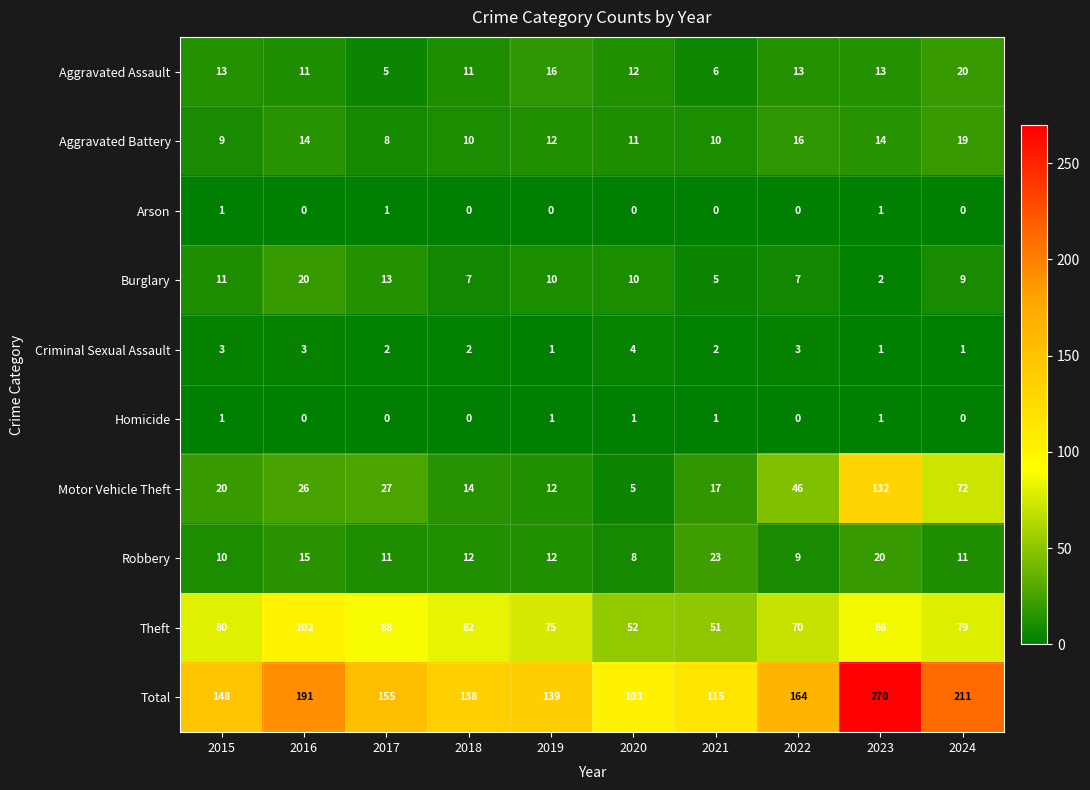

True or false: Burglary has a value of 10 at 2020.

True